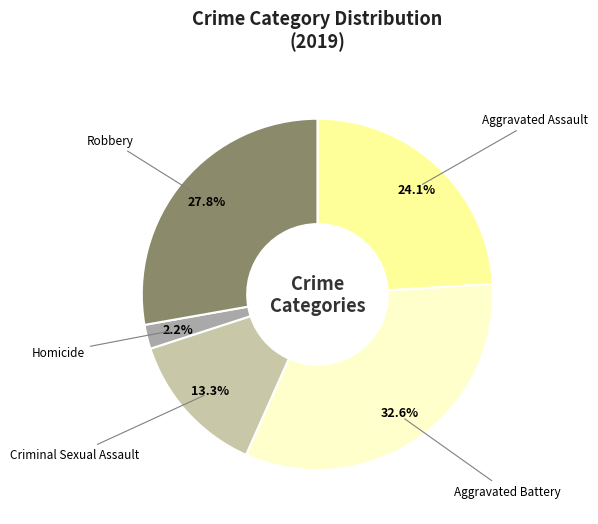

Is there any slice that represents more than half of the pie?

No